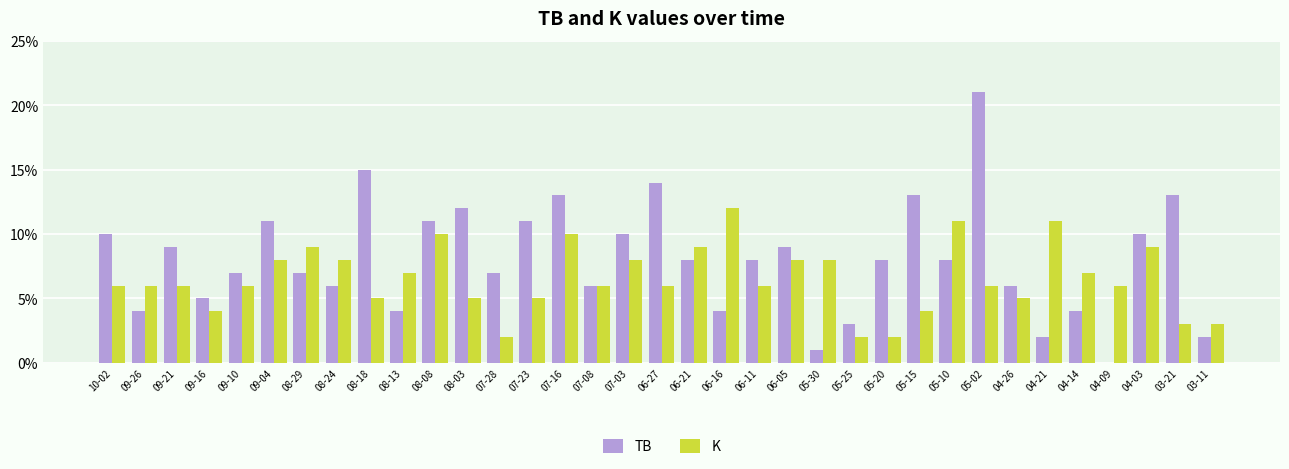

Which series has the largest total across all categories?

TB